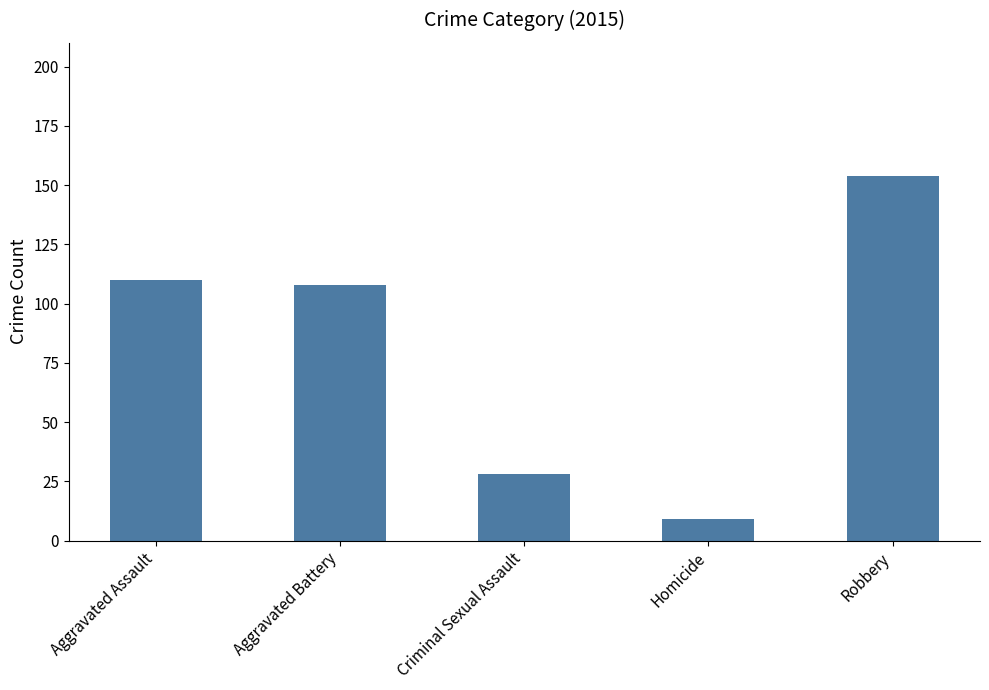

What is the average value?

82